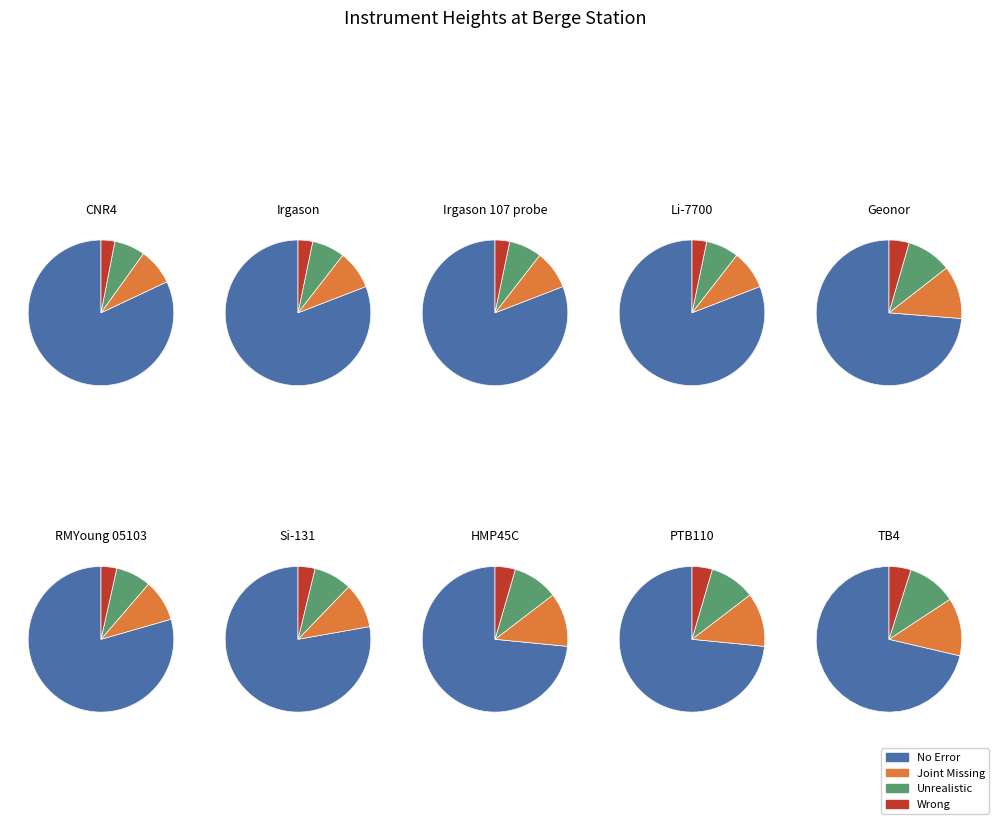

What percentage is the Li-7700 slice, to the nearest percent?

15%